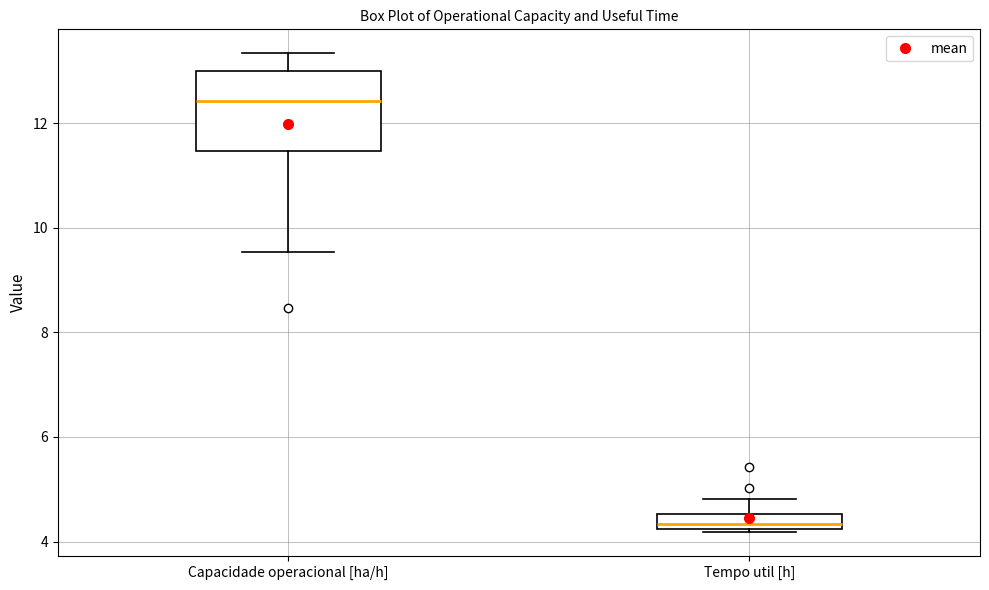

Which box's median line is the highest?

Capacidade operacional [ha/h]